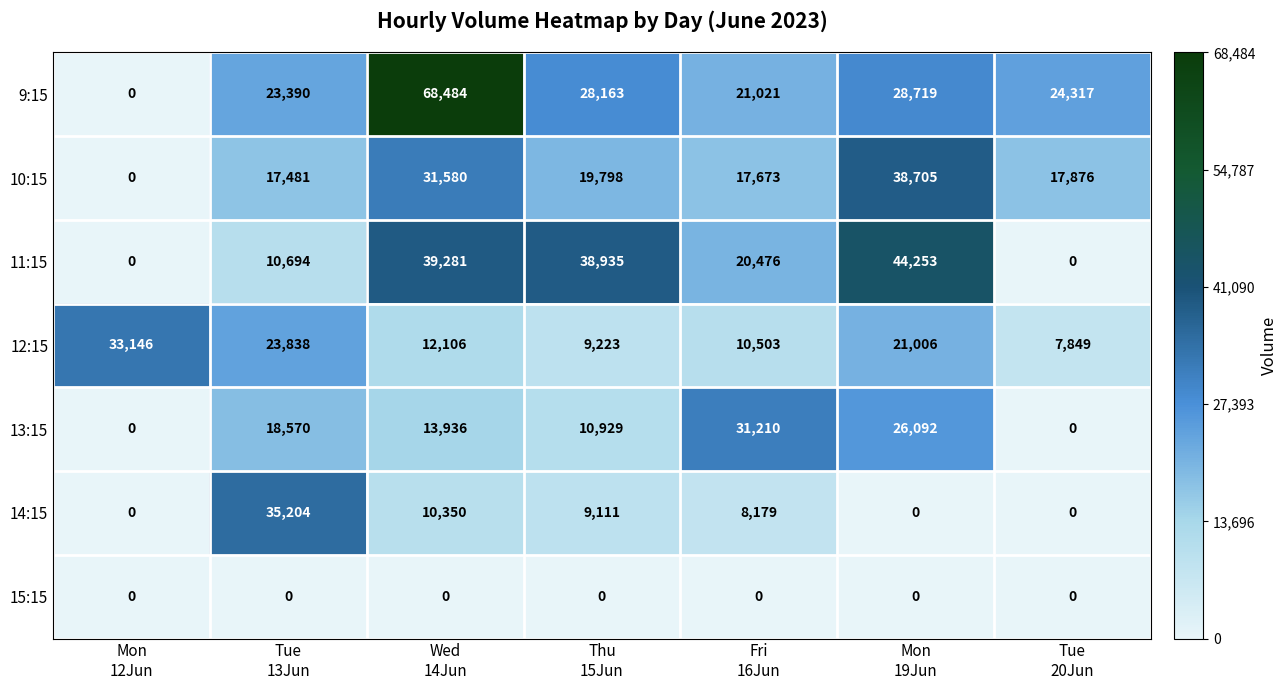

Between Thu
15Jun and Mon
19Jun, which series saw the biggest shift?

10:15